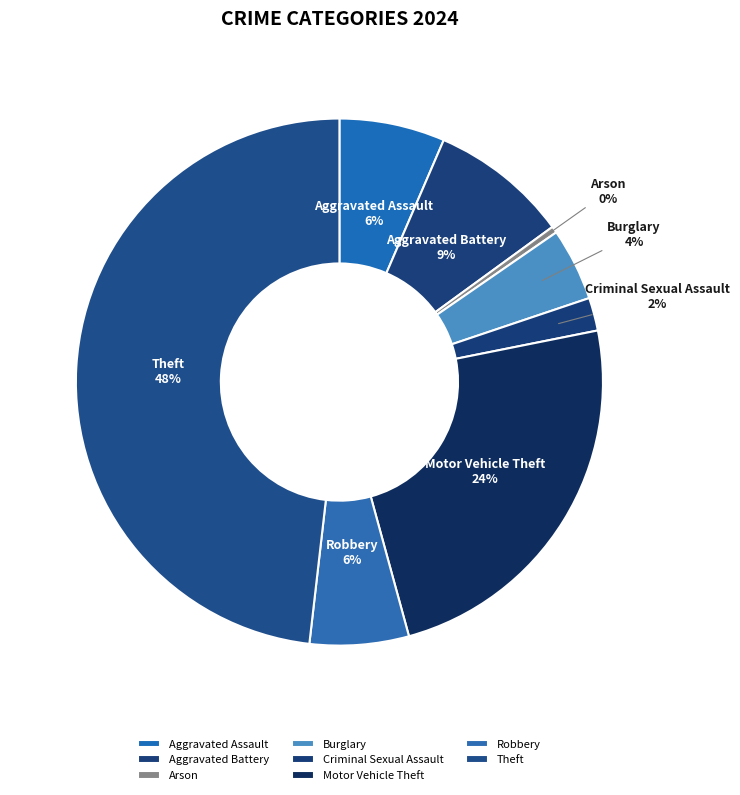

What is the smallest slice in the pie chart?

Arson